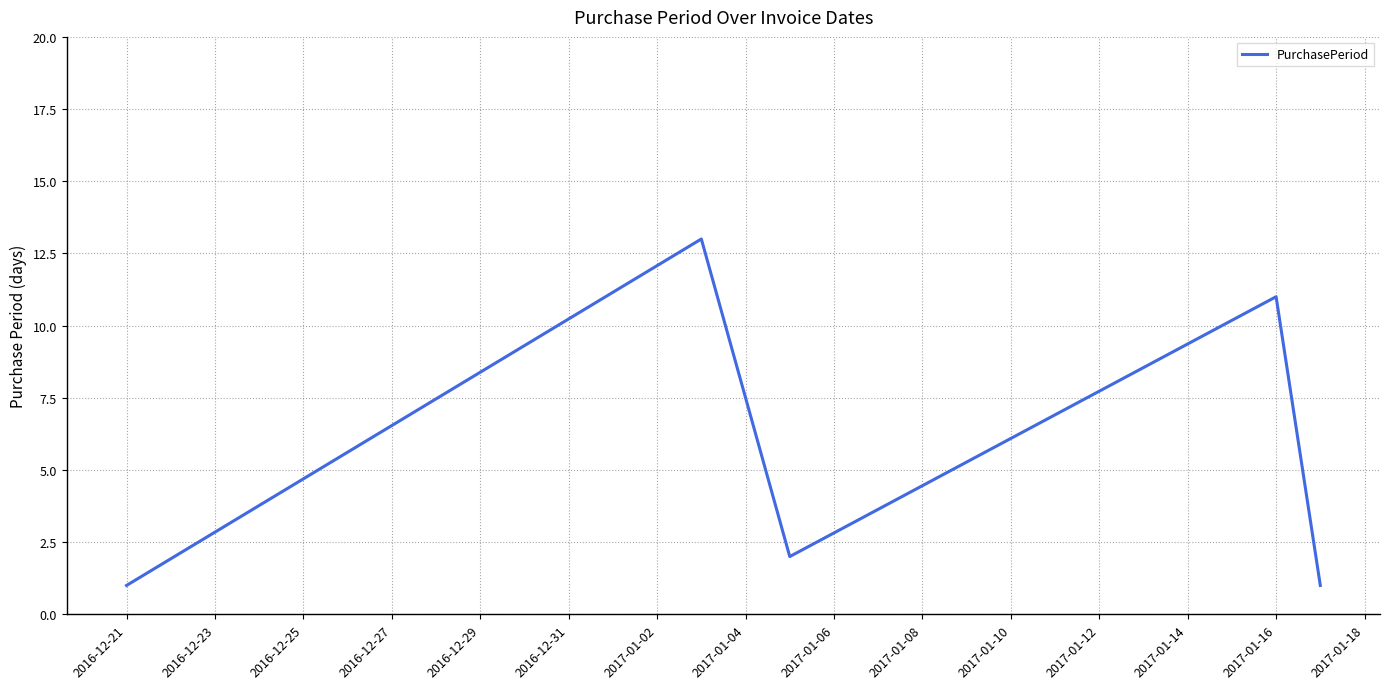

What is the average value?

6